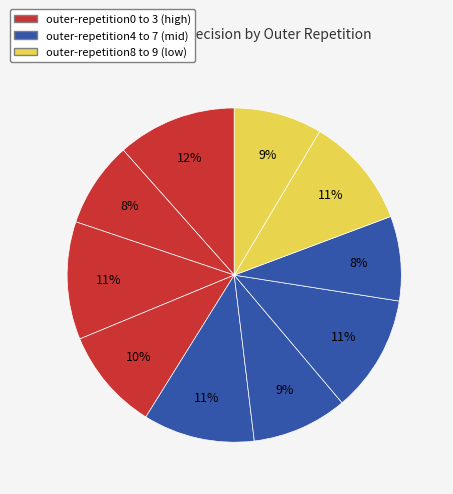

Count the number of slices in the pie.

10